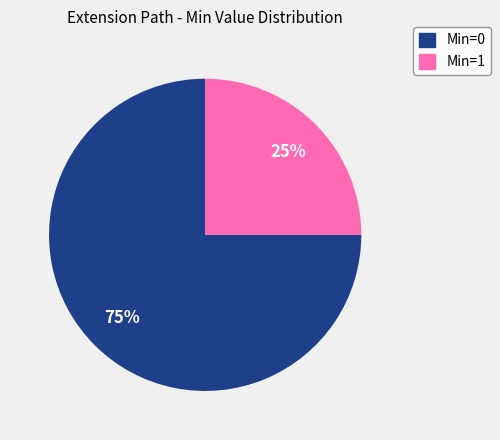

Is there any slice that represents more than half of the pie?

Yes